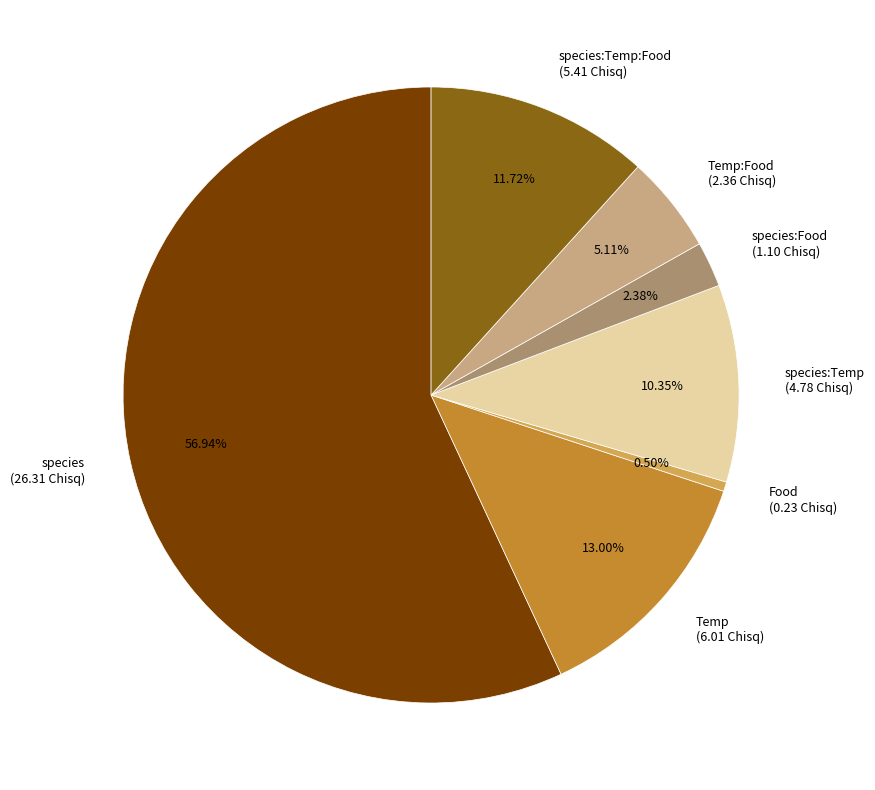

What is the ratio of the value at species:Food (1.10 Chisq) to the value at Temp:Food (2.36 Chisq)?

0.5